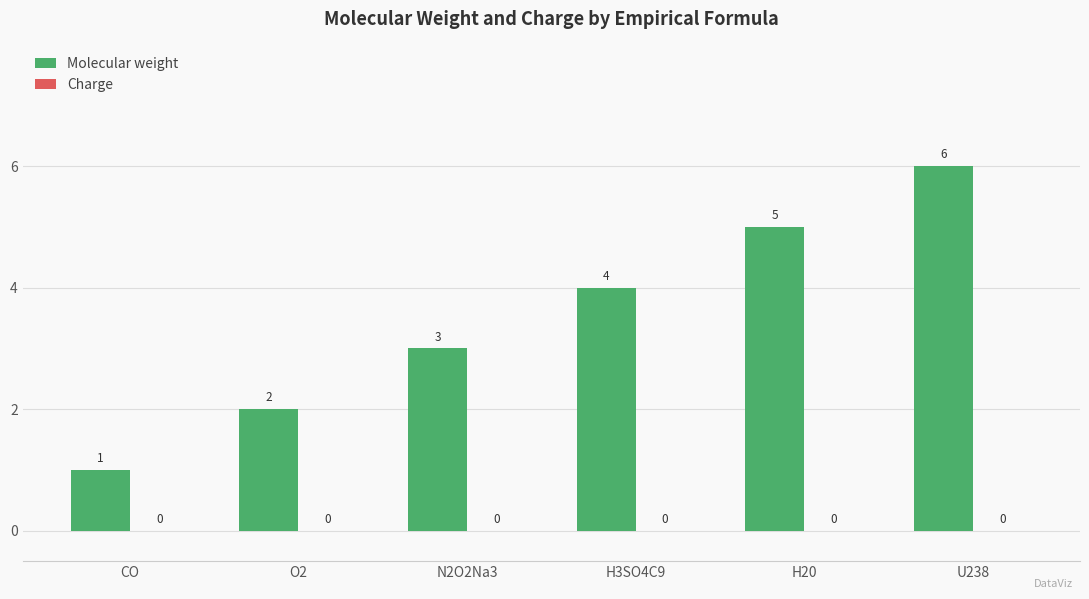

Between U238 and H20, which is larger?

U238